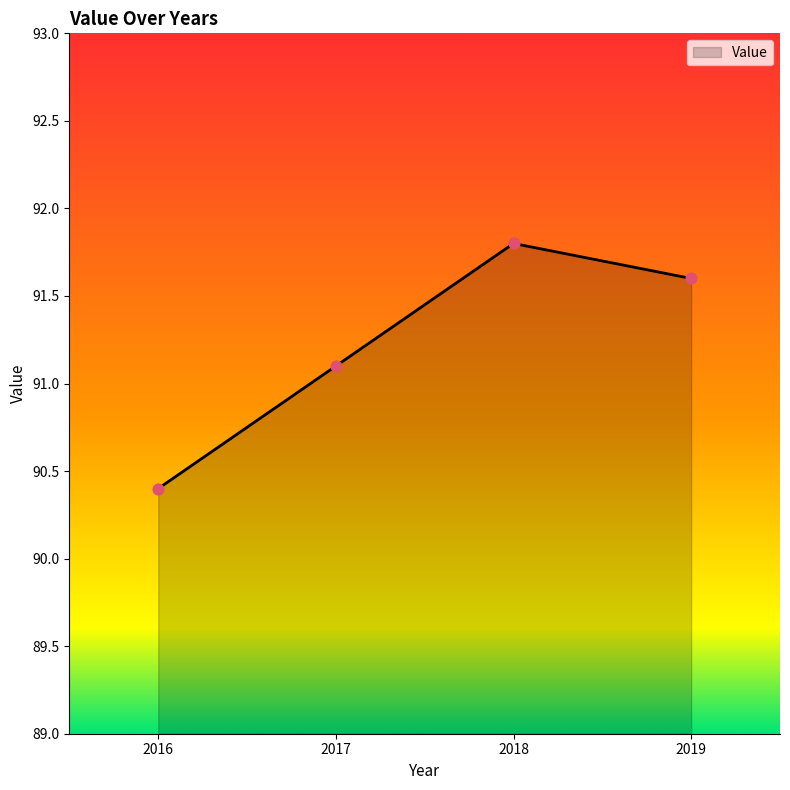

What is the change in value from 2016 to 2017?

+0.7